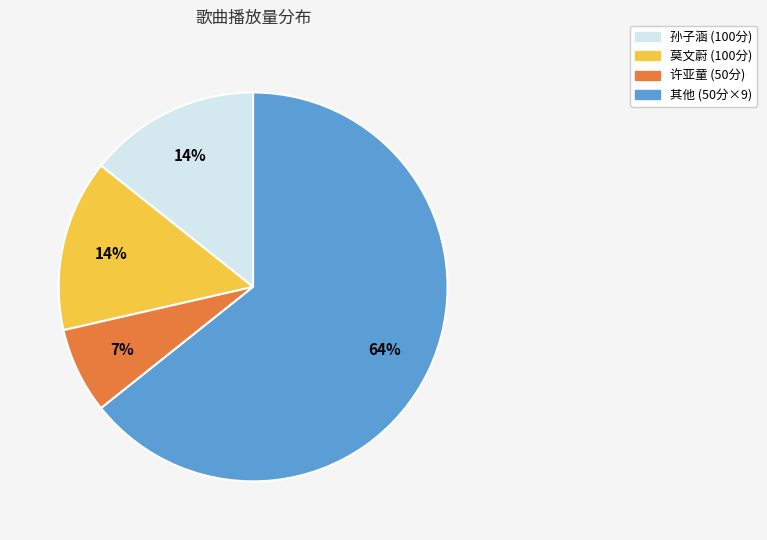

How many slices are in this pie chart?

4